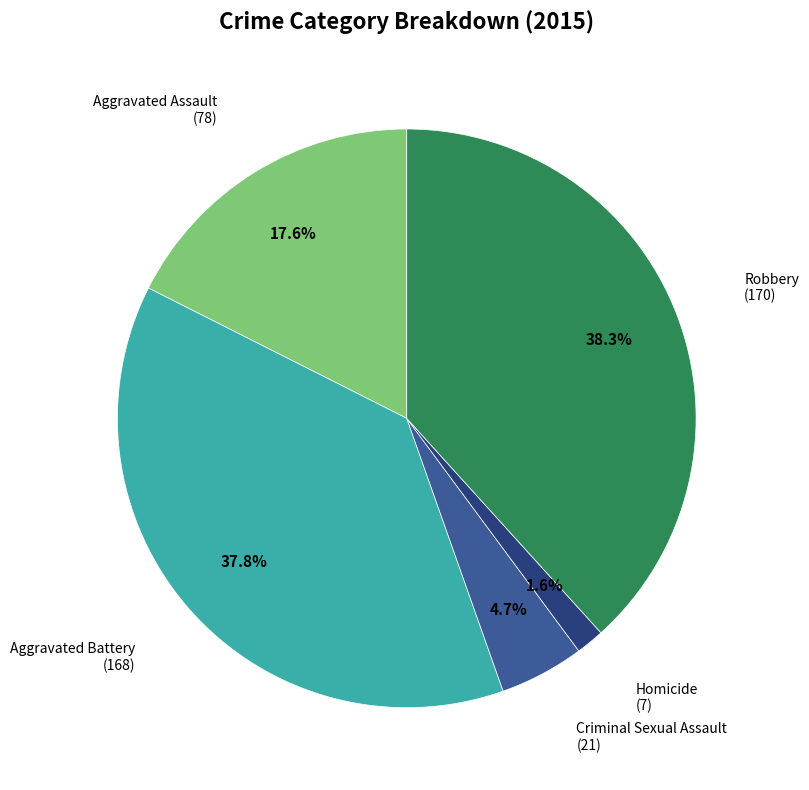

Does any single category account for the majority?

No